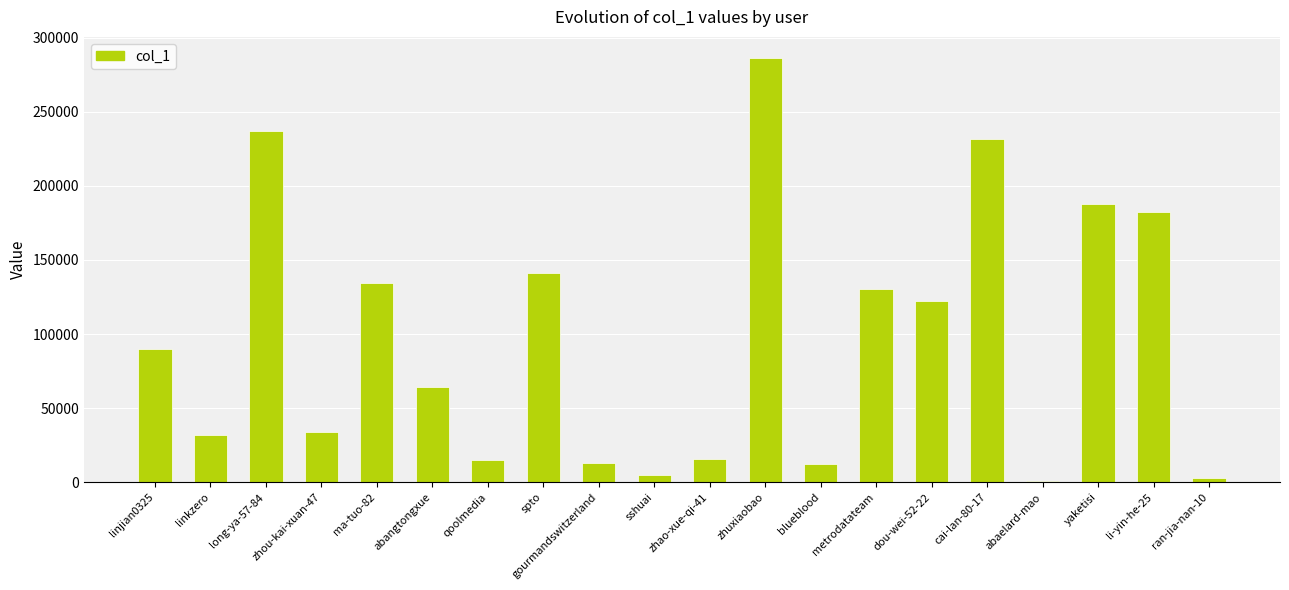

What is the ratio of the value at spto to the value at gourmandswitzerland?

10.6